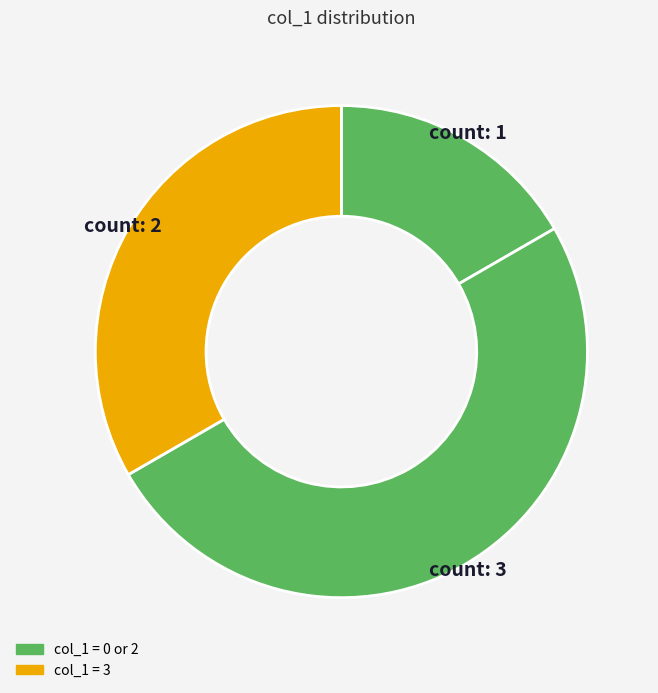

Does any single category account for the majority?

No